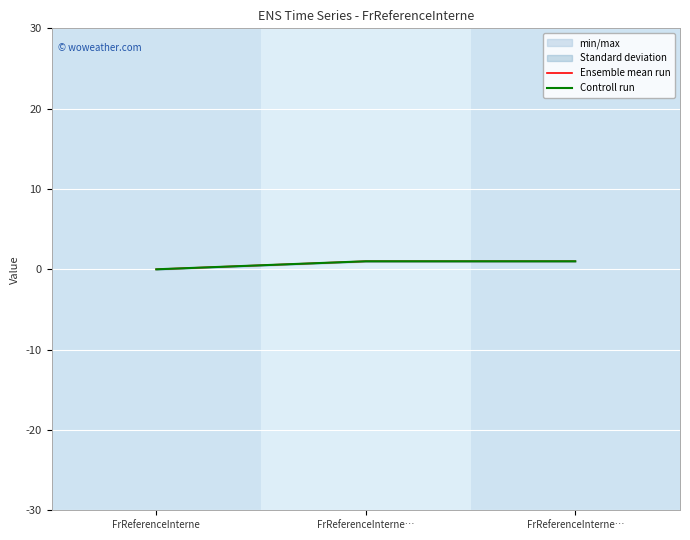

What is the label of the 1st point from the right?

FrReferenceInterne…